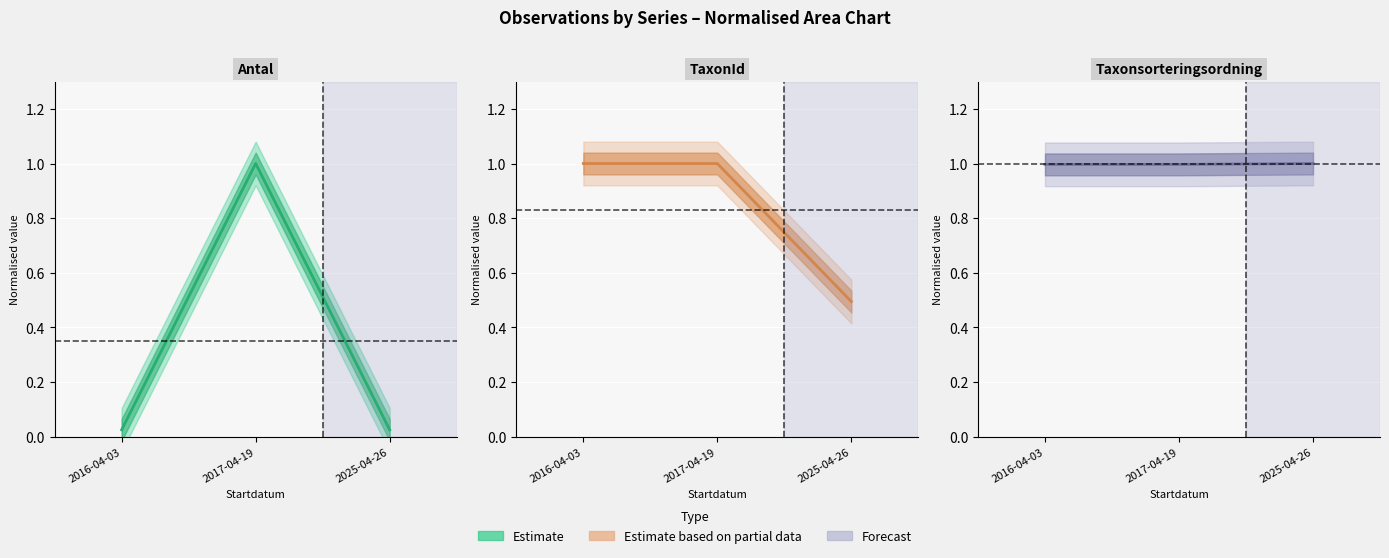

Rank the series at 2016-04-03 from highest to lowest value.

TaxonId, Taxonsorteringsordning, Antal